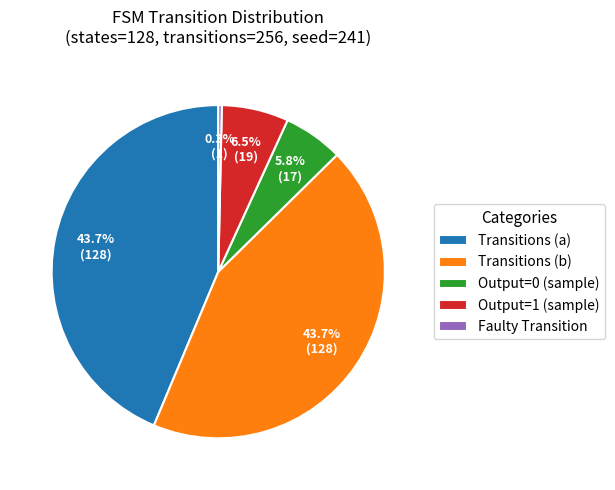

Which category has the smallest portion of the pie?

Faulty Transition